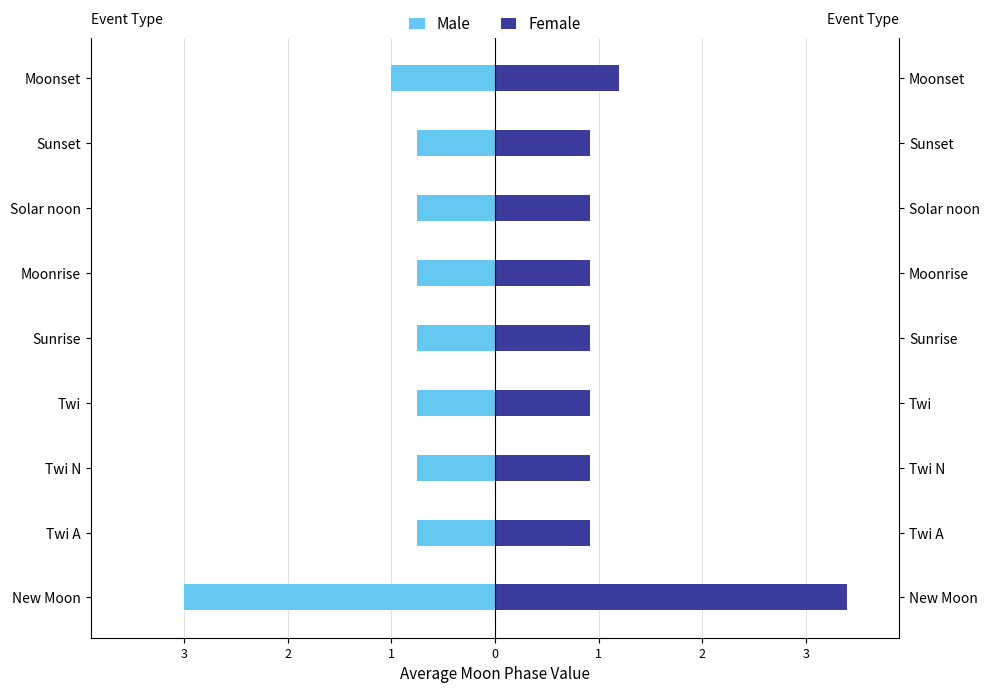

Reading left to right, transcribe all the data shown in this chart.

Male: -3.0	-0.8	-0.8	-0.8	-0.8	-0.8	-0.8	-0.8	-1.0
Female: 3.4	0.9	0.9	0.9	0.9	0.9	0.9	0.9	1.2